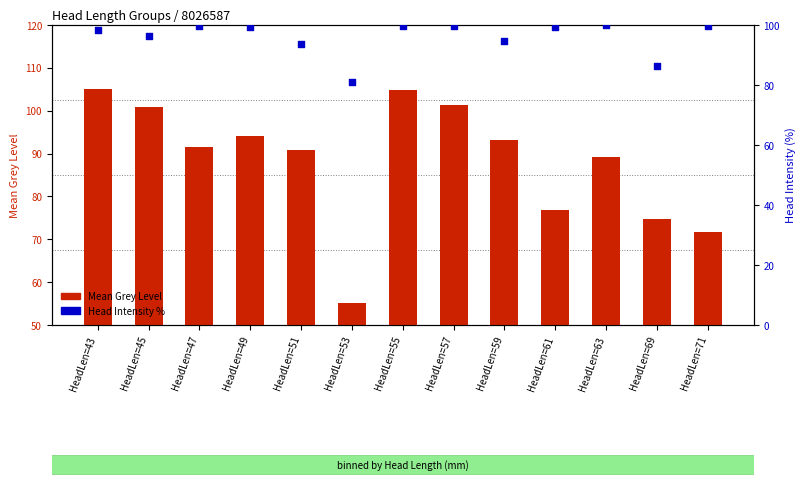

Which series reaches the minimum Y coordinate?

Mean Grey Level